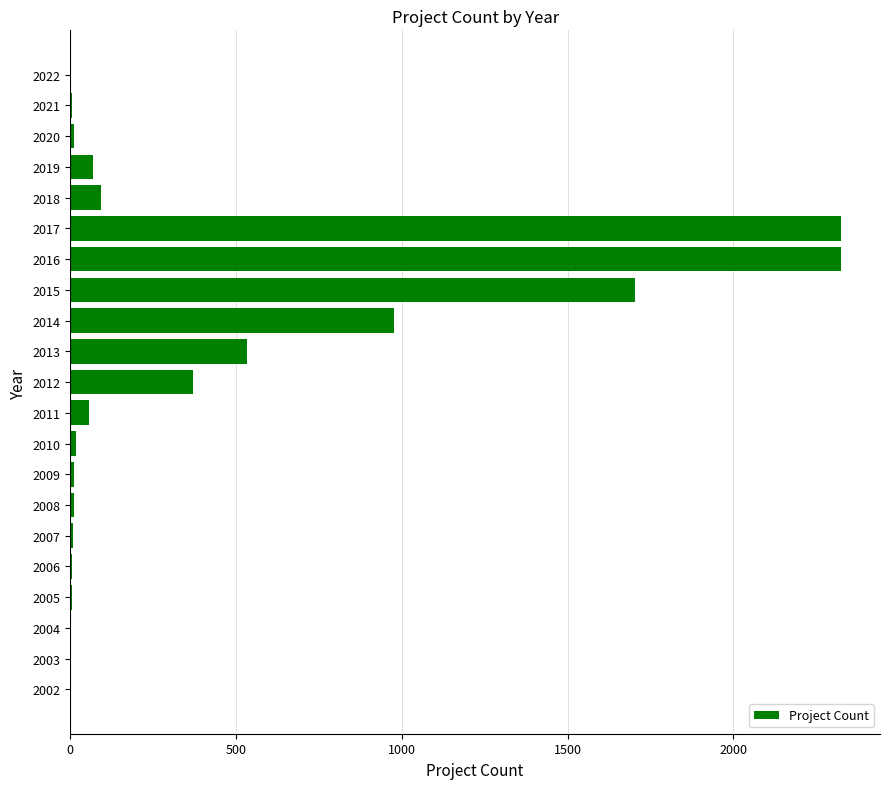

The value at 2018 is 94. True or false?

True